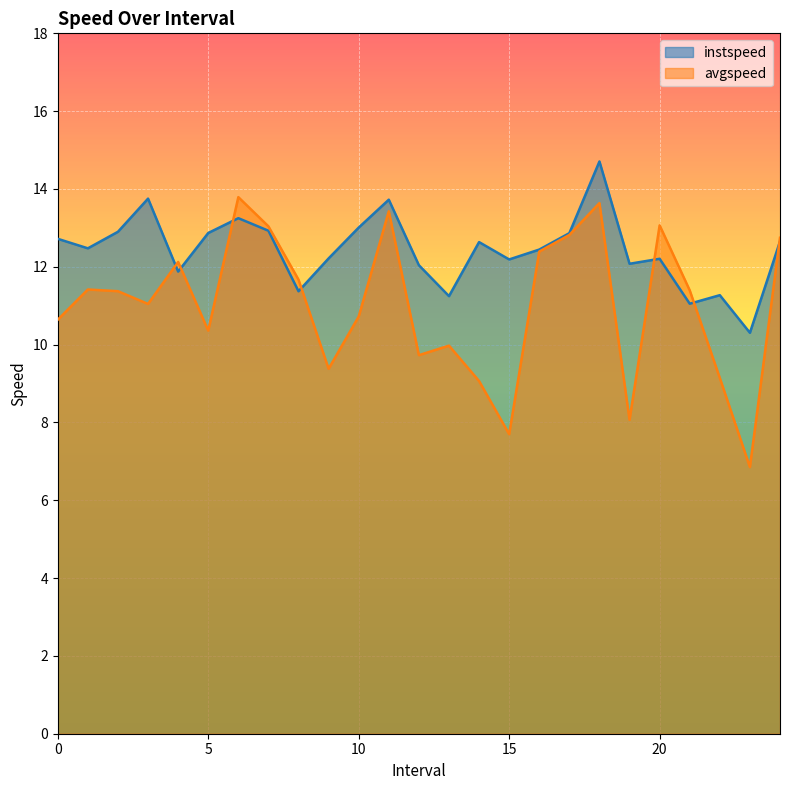

How many intersections are there between instspeed and avgspeed?

7